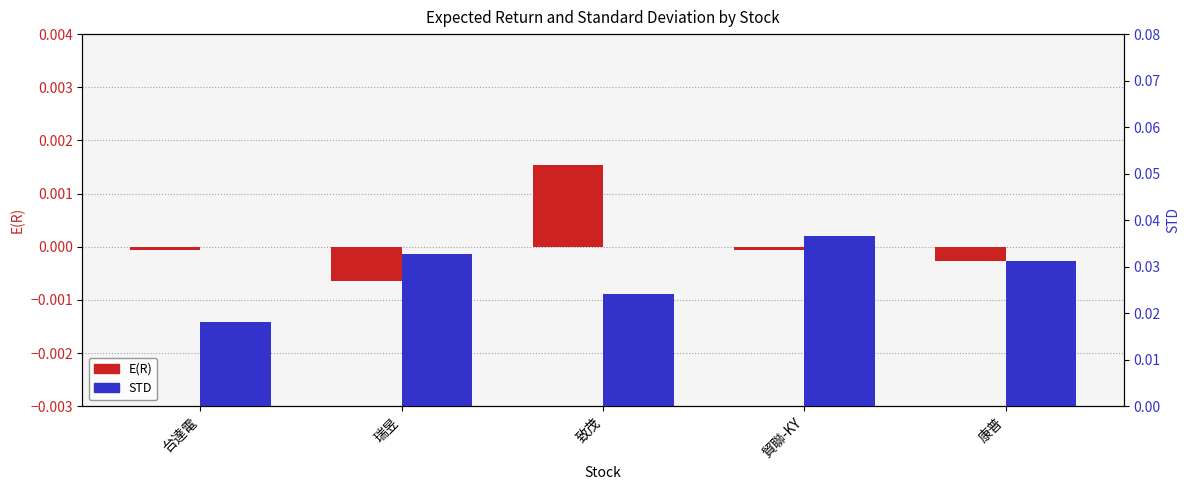

Between 貿聯-KY and 康普, which series saw the biggest shift?

STD